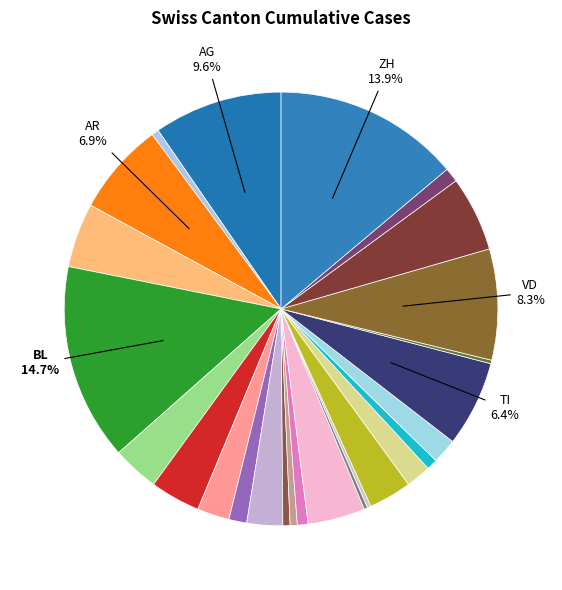

Does any single category account for the majority?

No